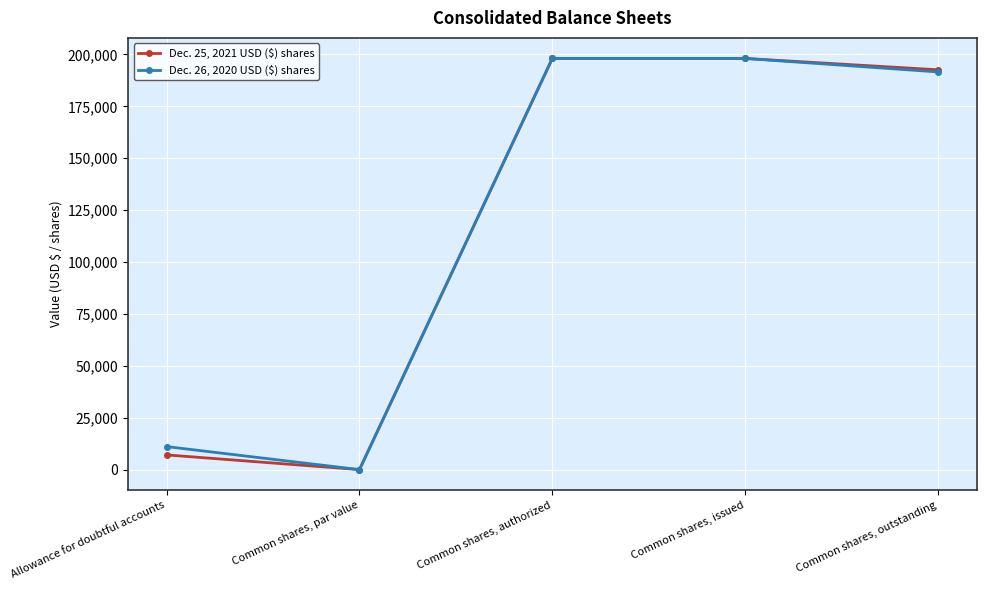

Where is the first local minimum for Dec. 25, 2021 USD ($) shares?

Common shares, par value